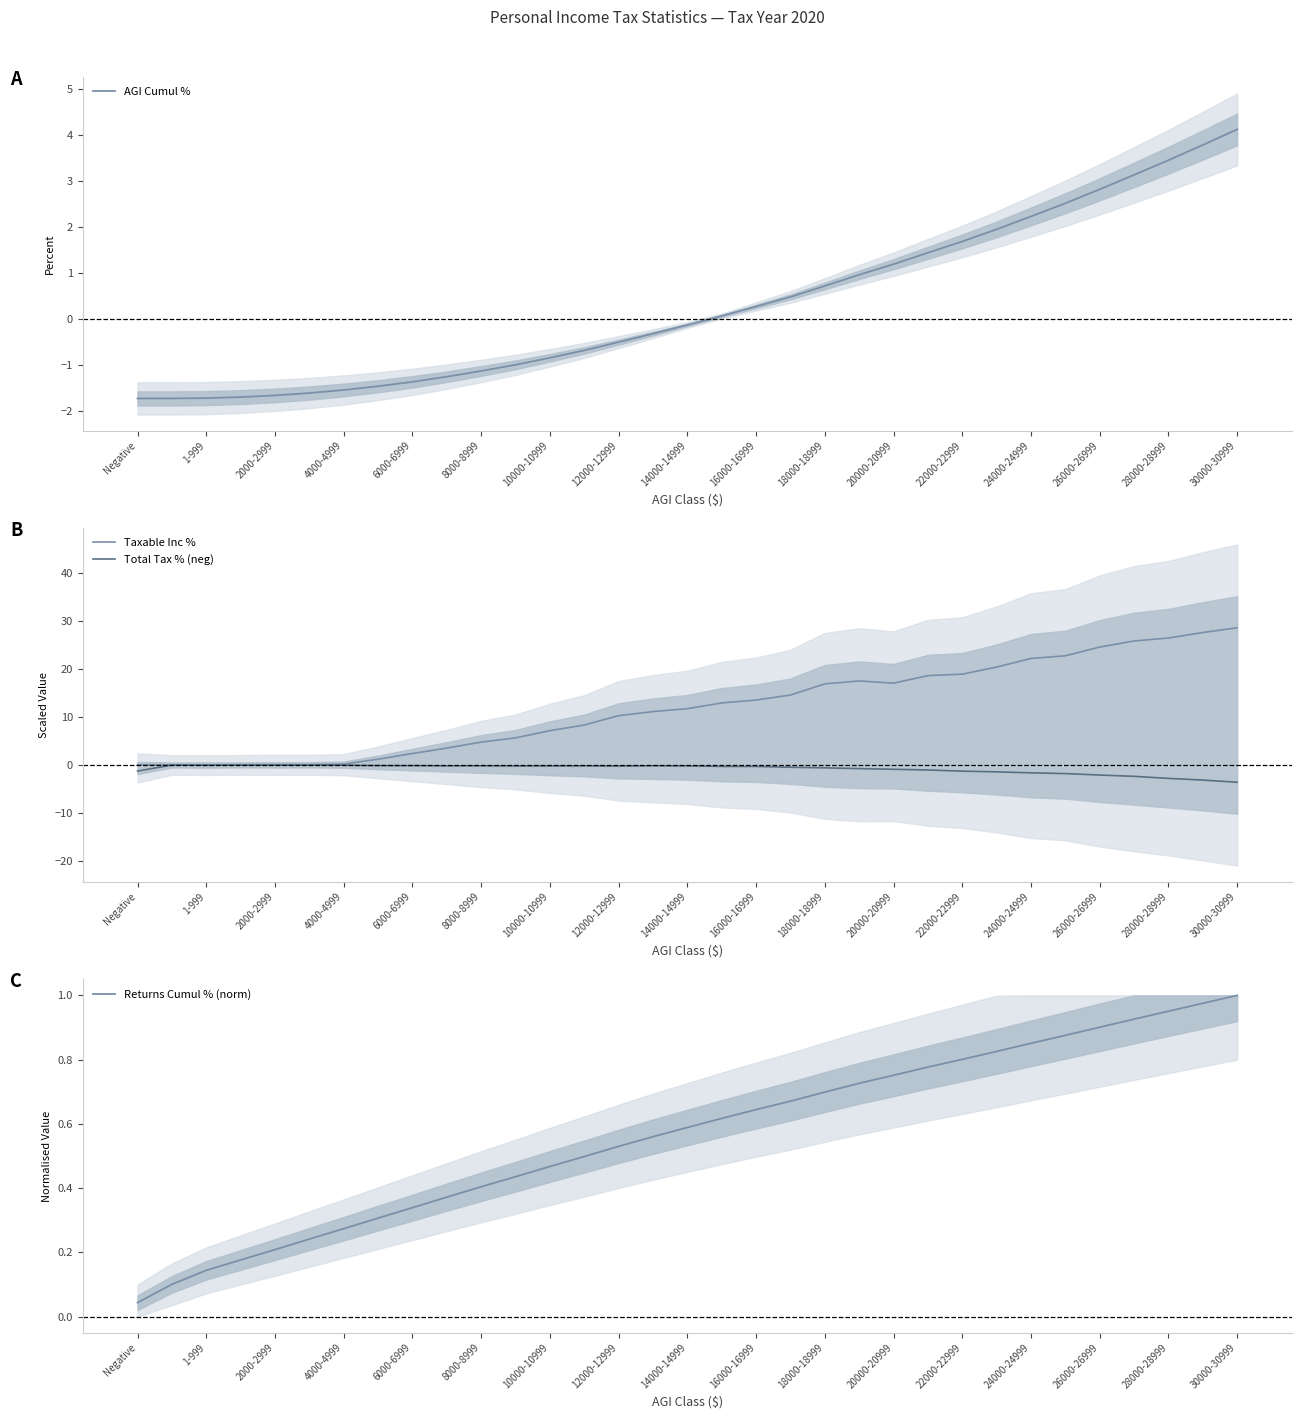

The AGI Cumul % series shows 1.0 at 18000-18999. True or false?

False